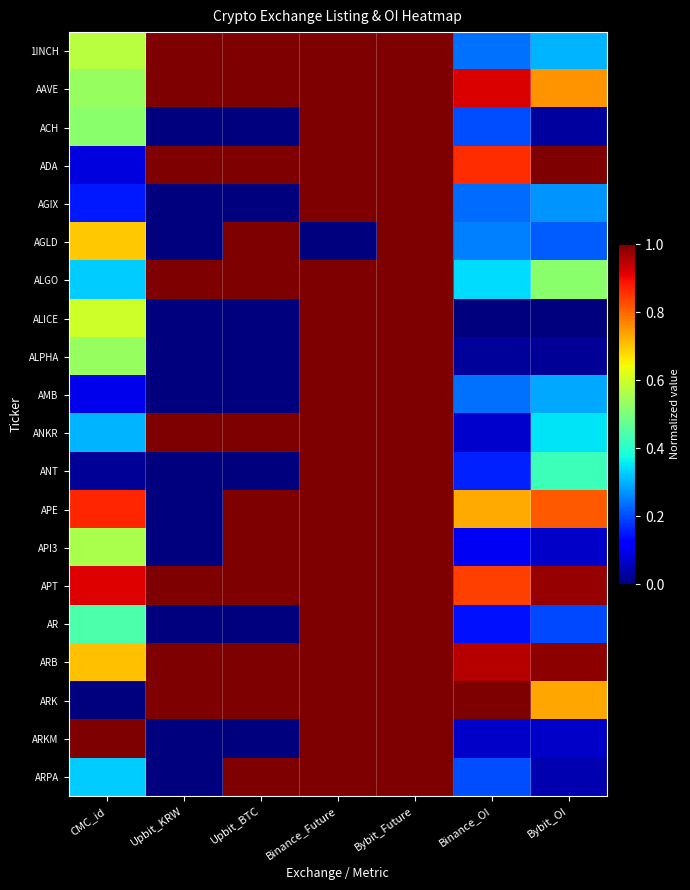

What is the difference between the highest and lowest values at Upbit_KRW?

1.0